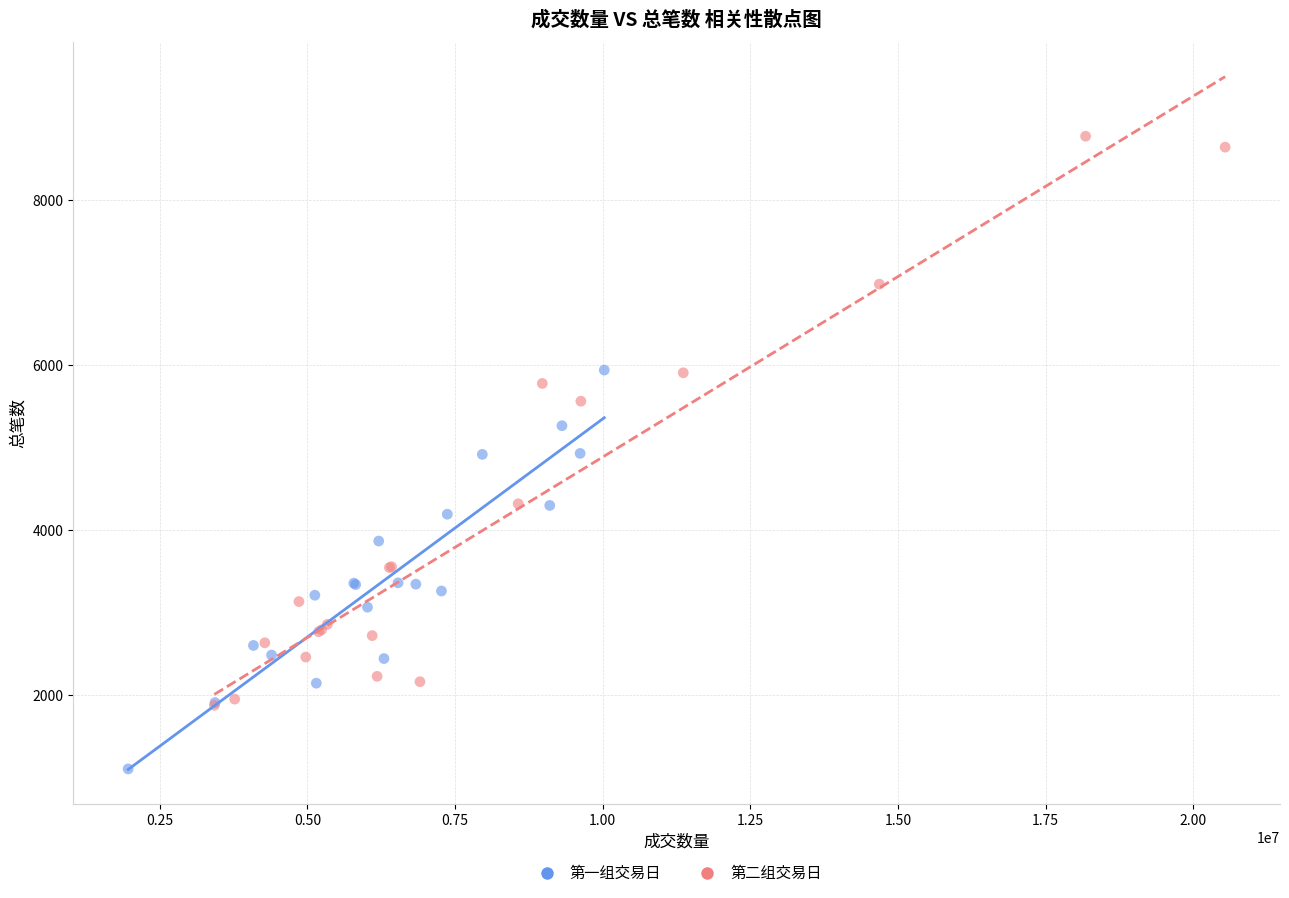

Which series reaches the minimum Y coordinate?

第一组交易日